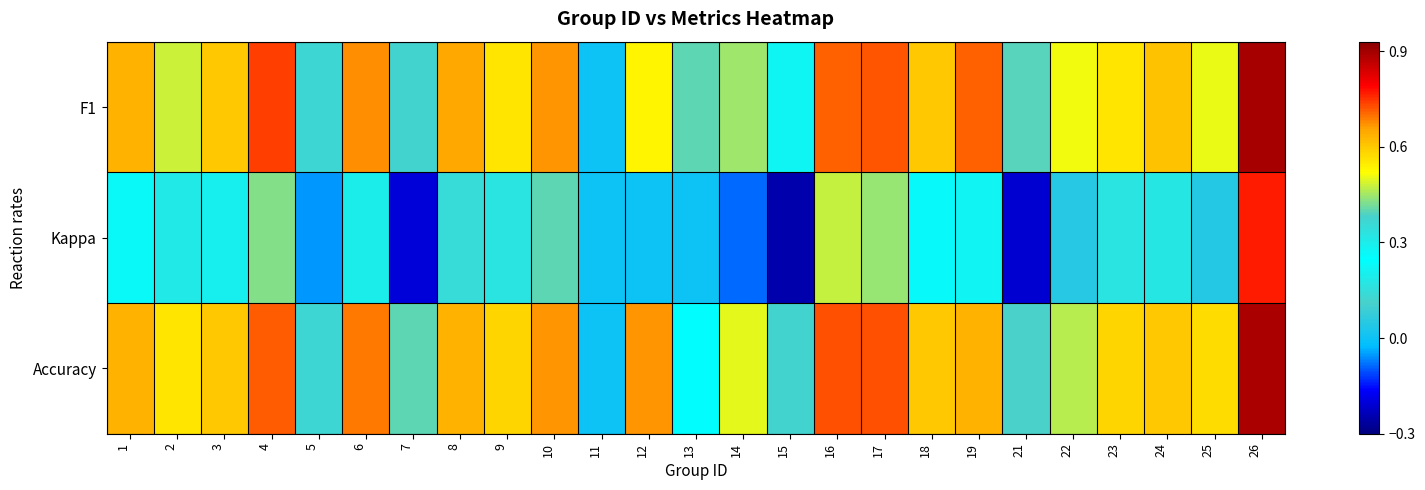

Count the number of data series in this chart.

3